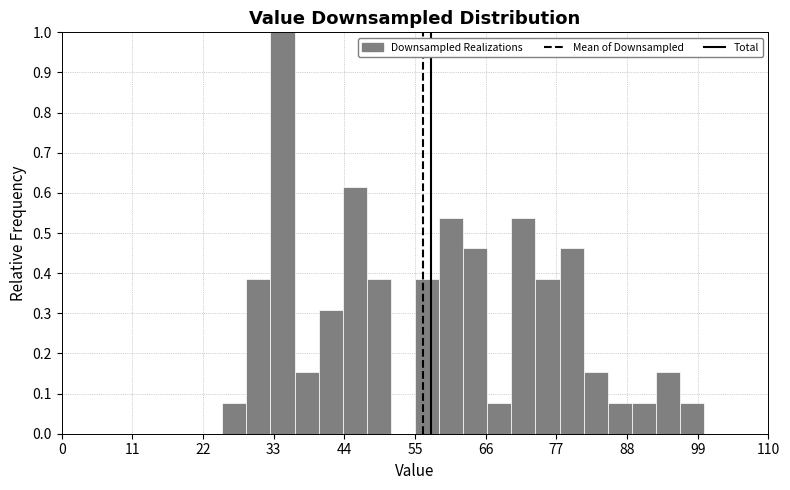

Read against the x-axis, roughly where is the centre of the tallest bar?

34